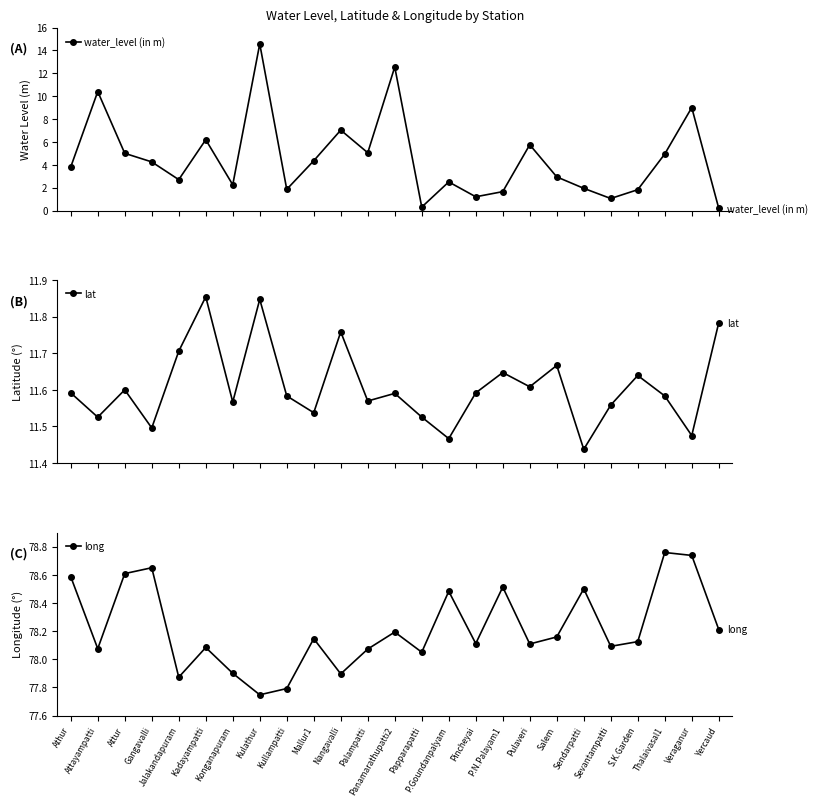

Which label corresponds to the smallest value in the chart?

Yercaud